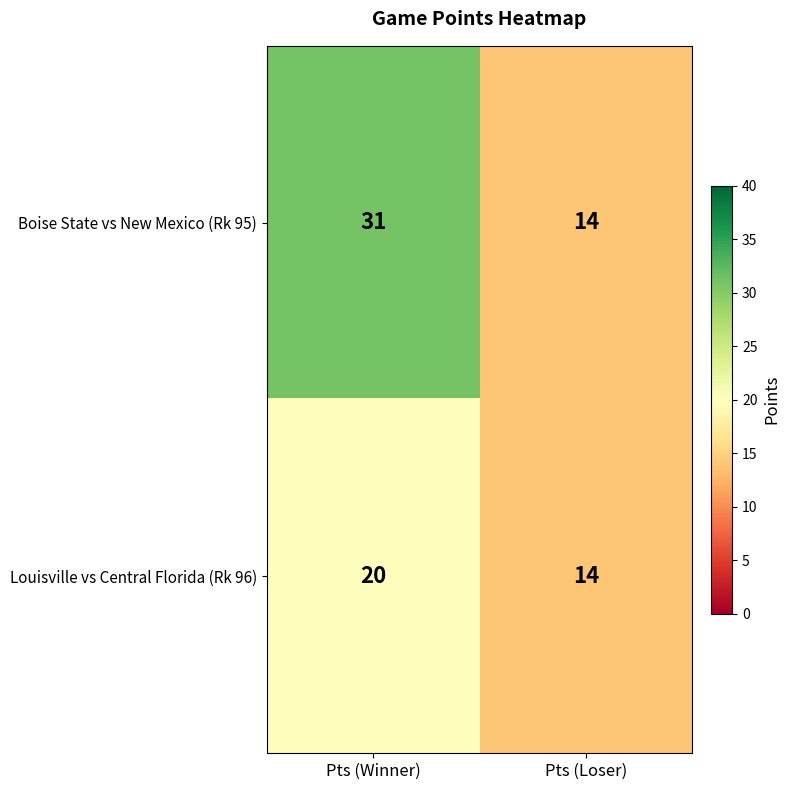

Which series has the largest total across all categories?

Boise State vs New Mexico (Rk 95)